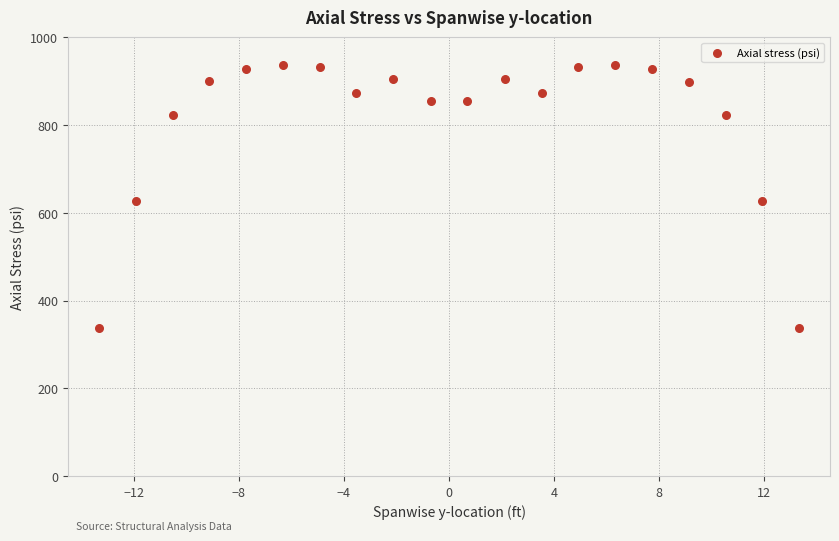

What is the range of X values (max minus min)?

26.7